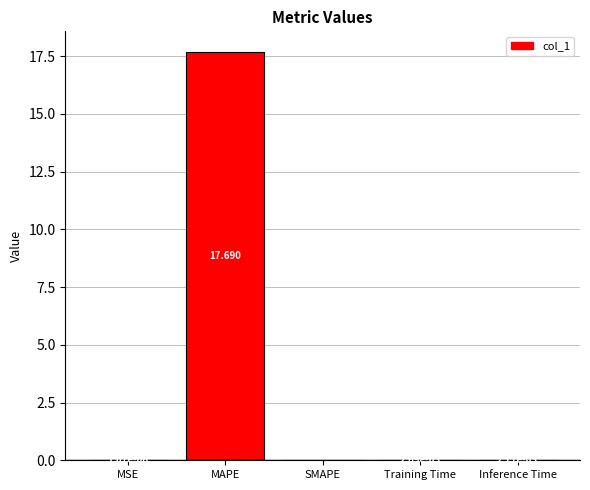

At which category does the chart reach its peak across all series?

MAPE